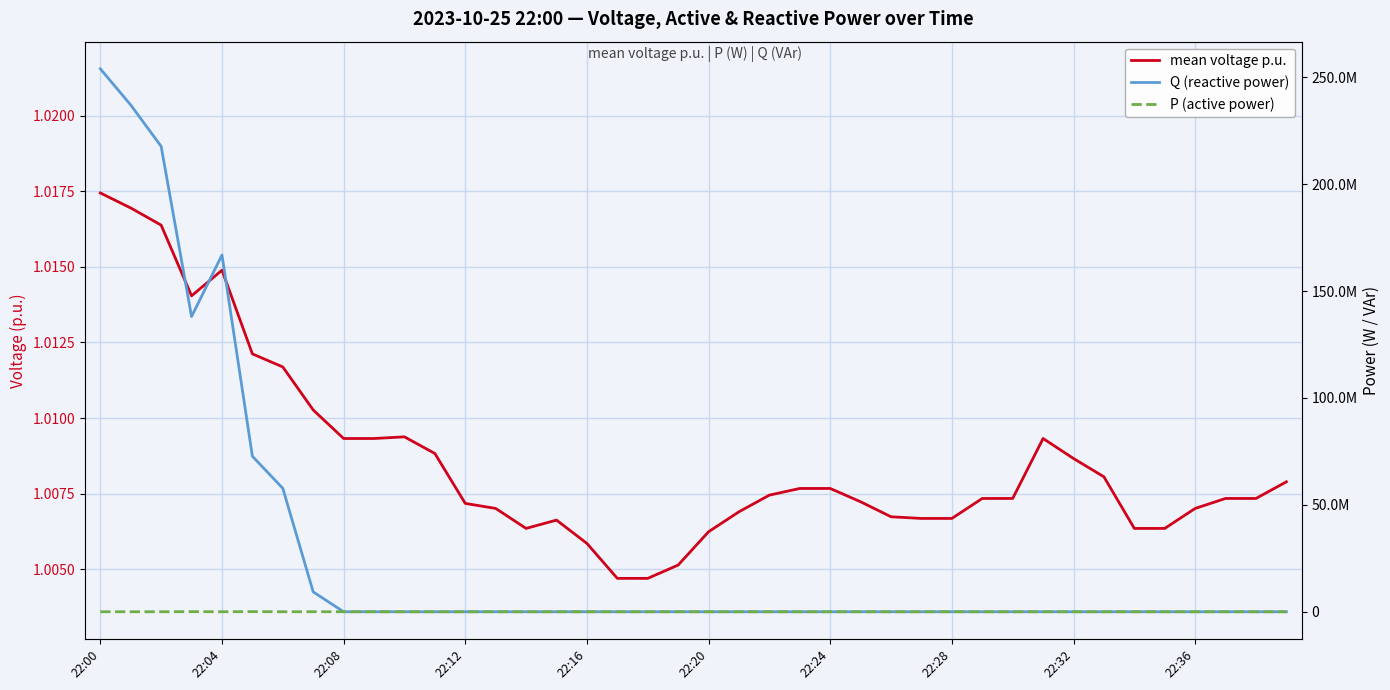

At 38, list the series in order from smallest to largest.

P (active power), Q (reactive power), mean voltage p.u.